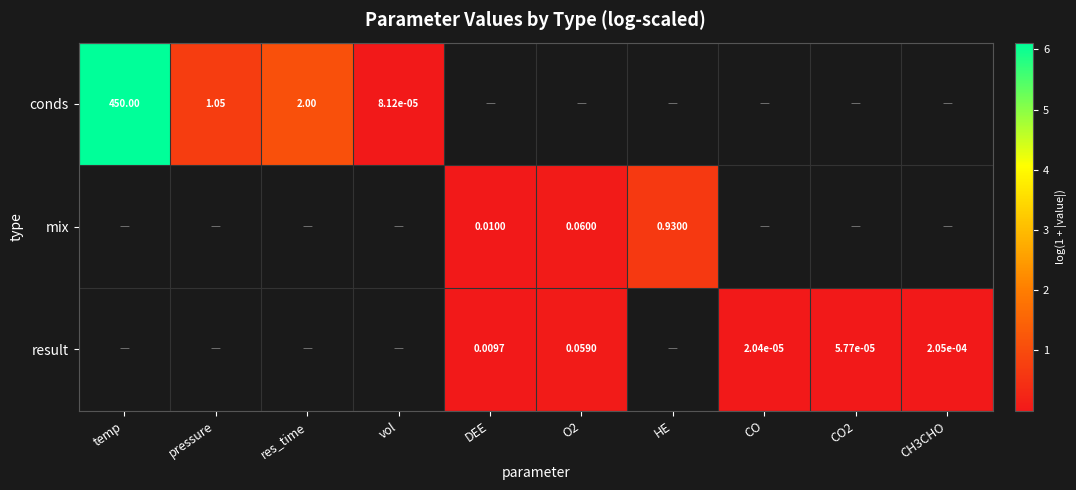

Is the value of conds at vol greater than the value of mix at HE?

No